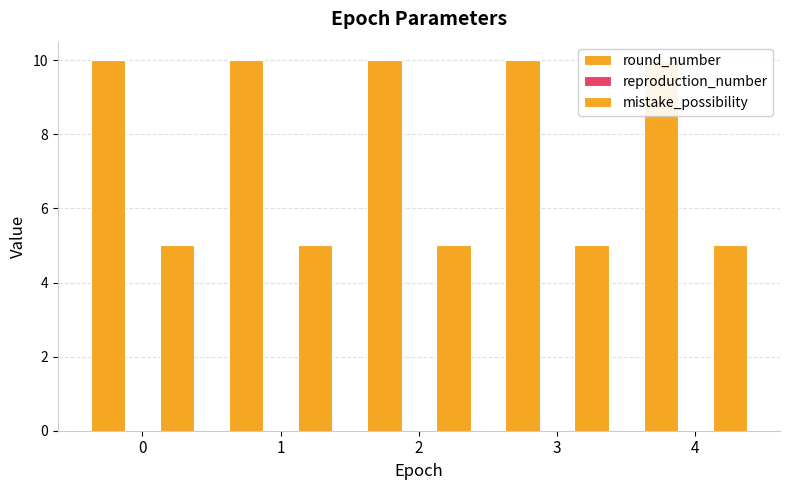

What is the sum of the mistake_possibility values at 1 and 4?

10